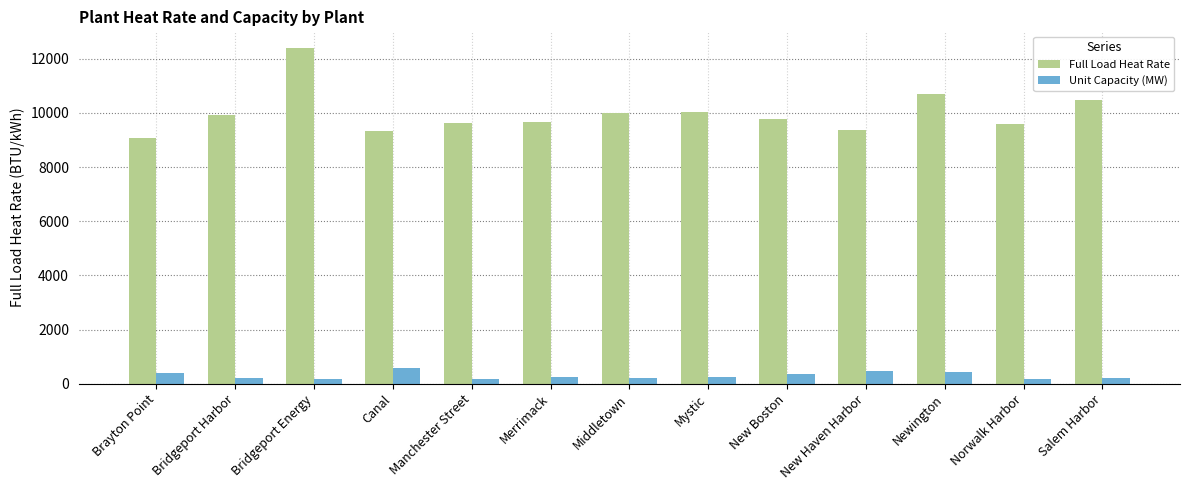

What position from the right is Mystic?

6